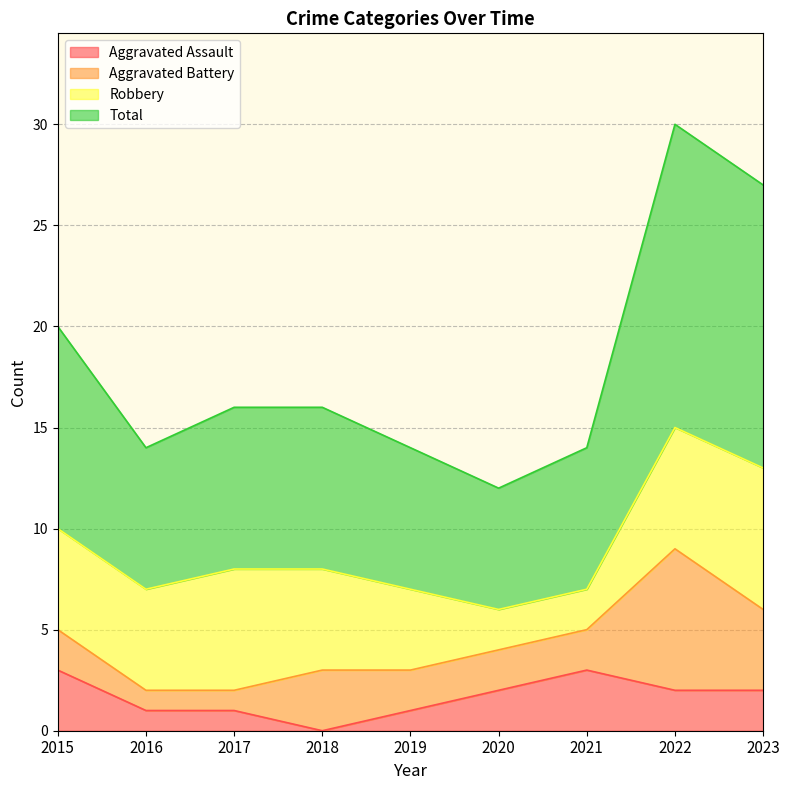

Which series has the largest range (max minus min)?

Total